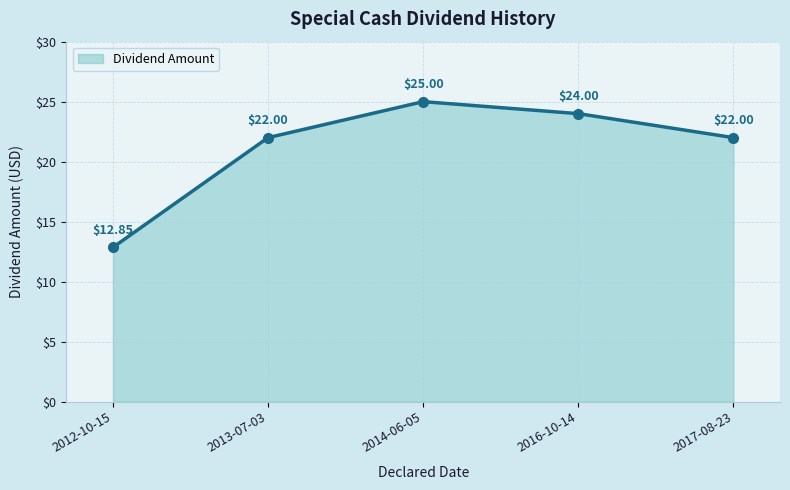

What is the average value?

21.2